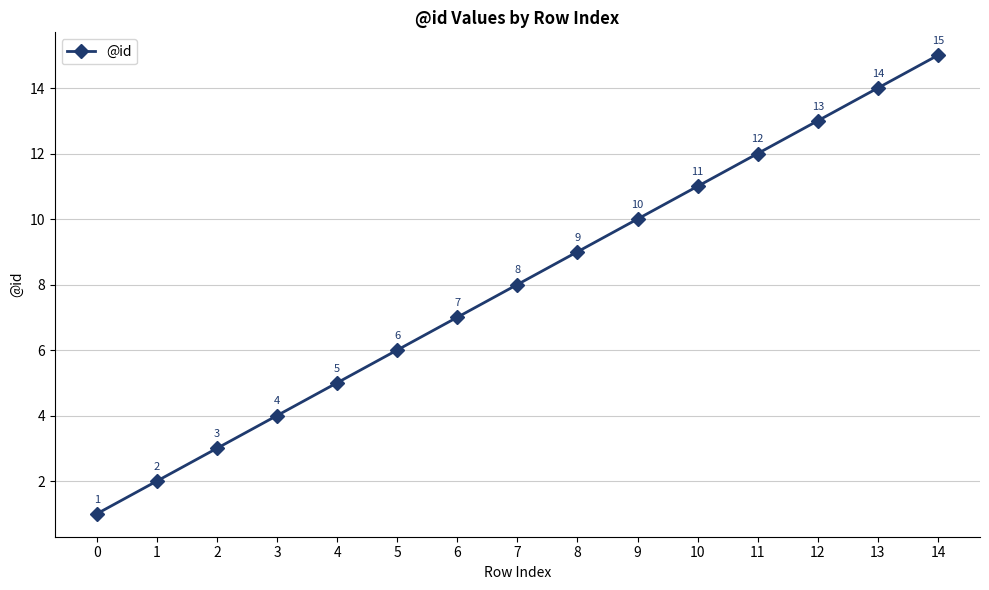

The value at 2 is 3. True or false?

True